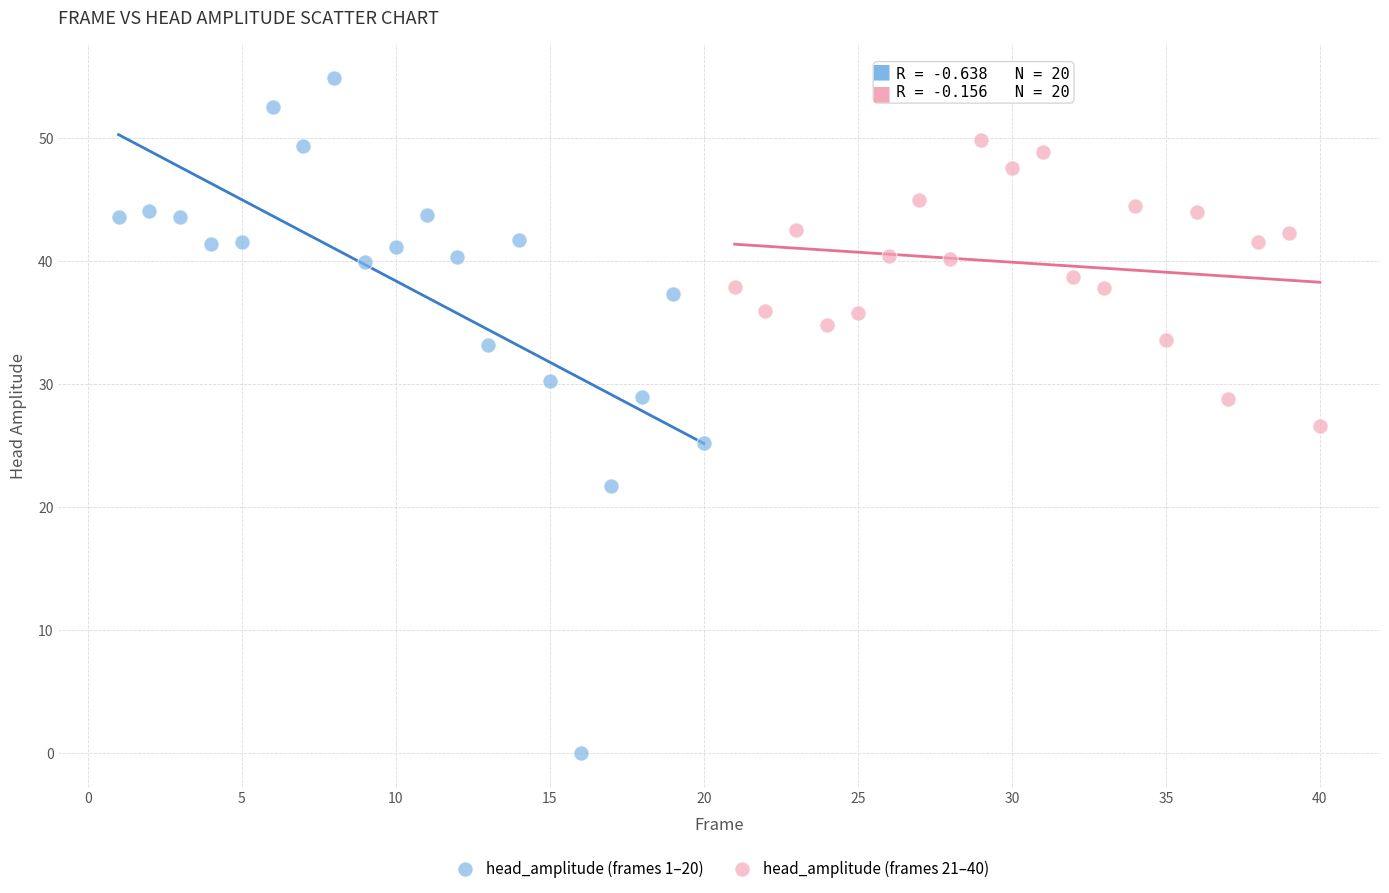

Which series has the largest Y range (max minus min)?

head_amplitude (frames 1–20)